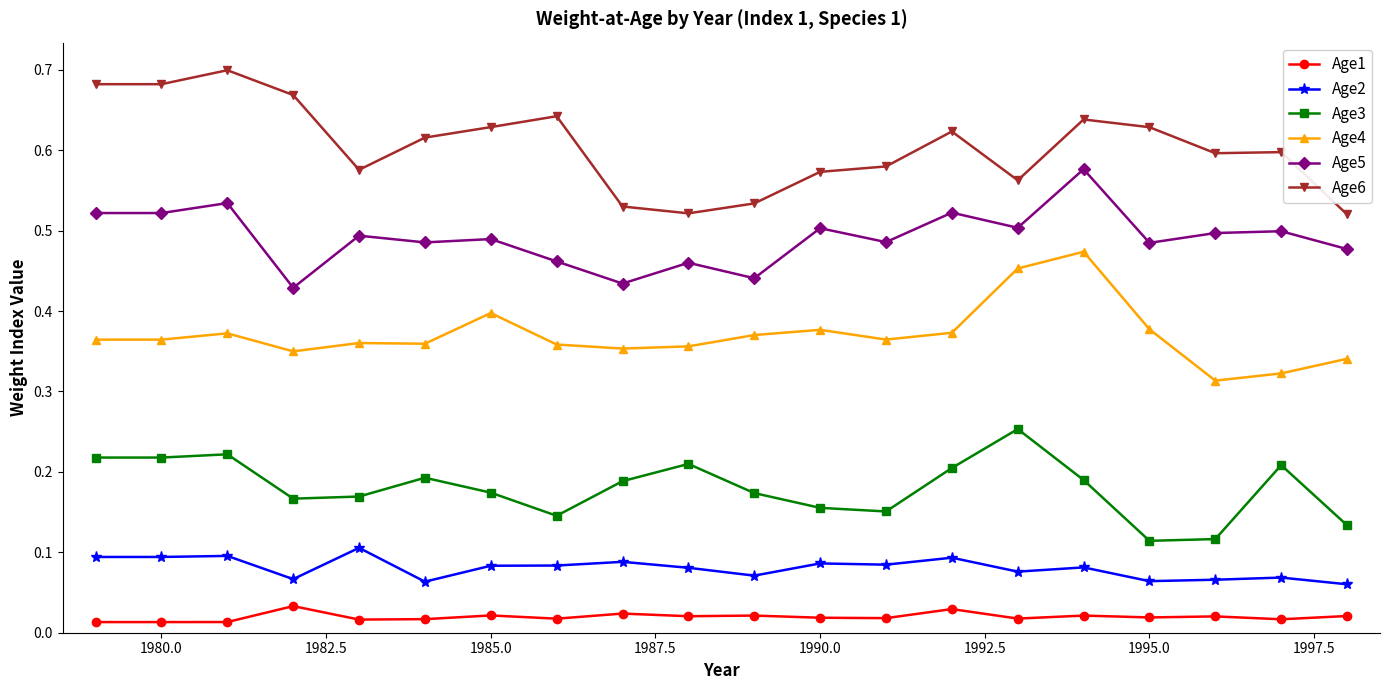

True or false: Age4 and Age5 intersect in this chart.

False